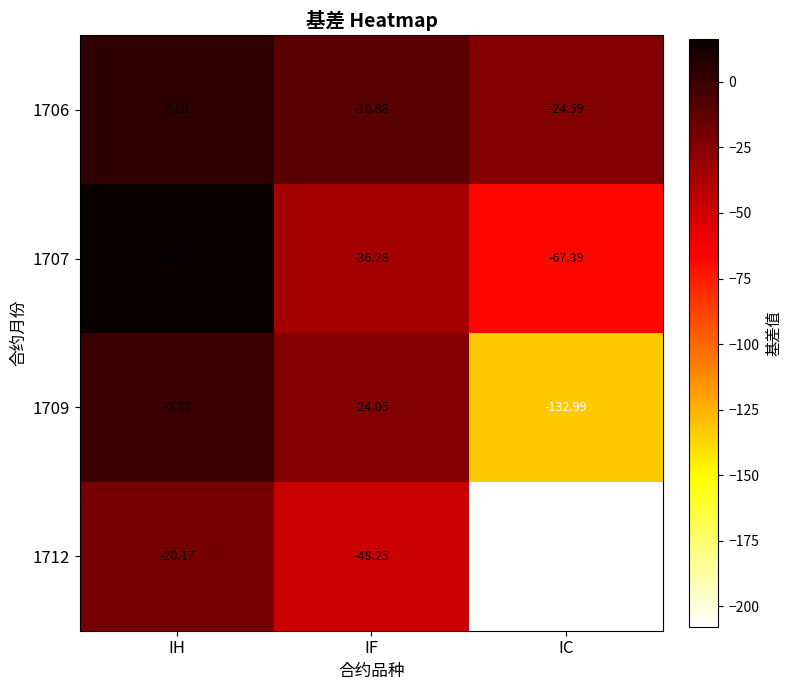

What is the minimum value shown in the chart?

-207.8